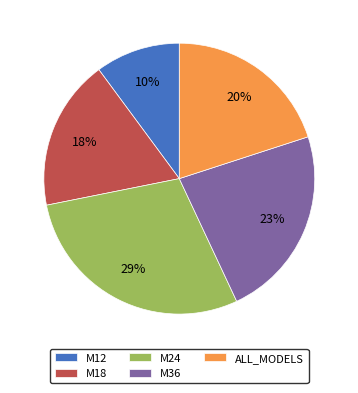

How many segments does this pie chart have?

5